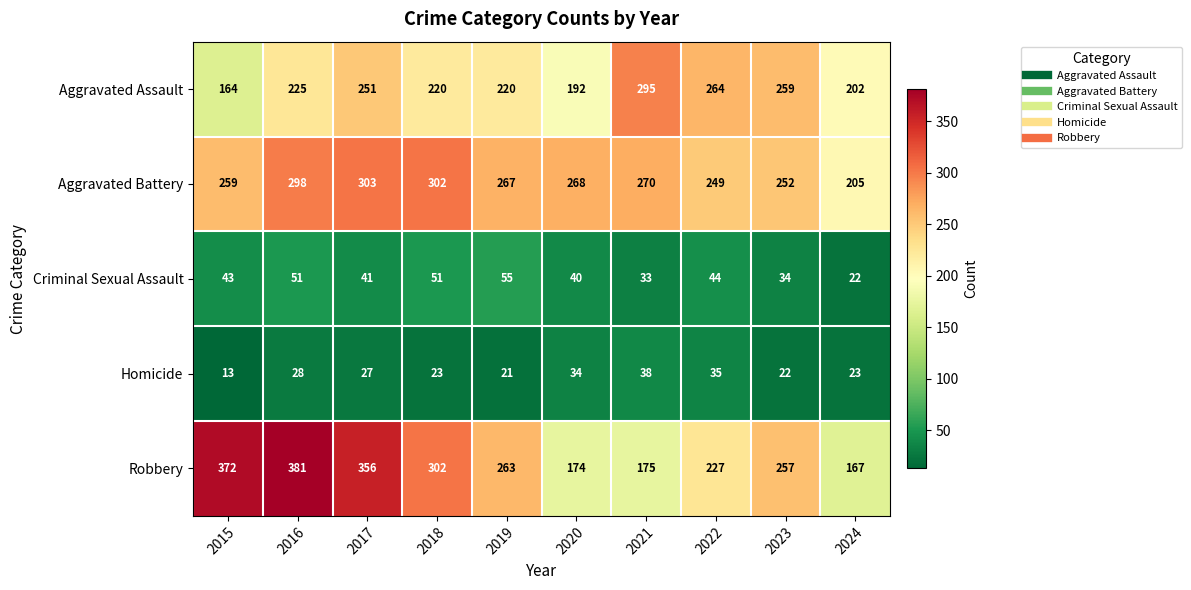

List the series in order of their peak value, lowest first.

Homicide, Criminal Sexual Assault, Aggravated Assault, Aggravated Battery, Robbery